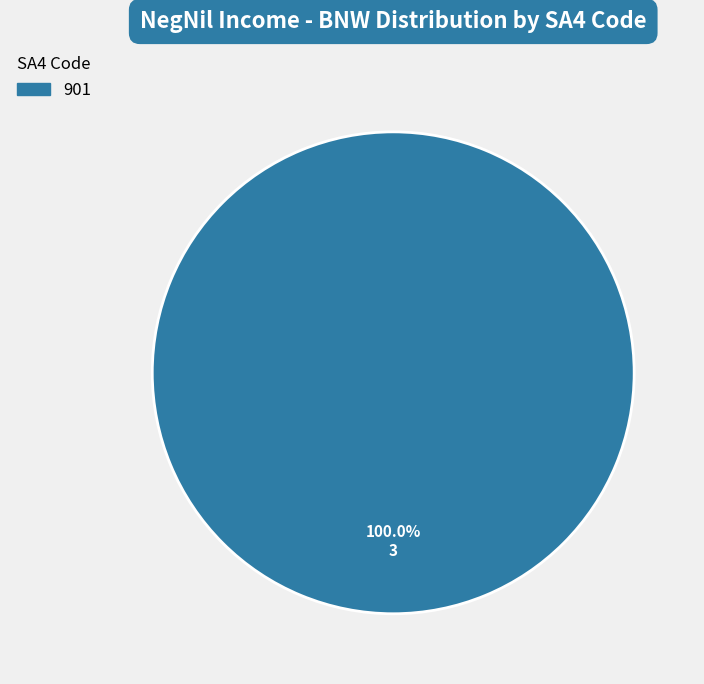

Rank the categories by value from lowest to highest.

901